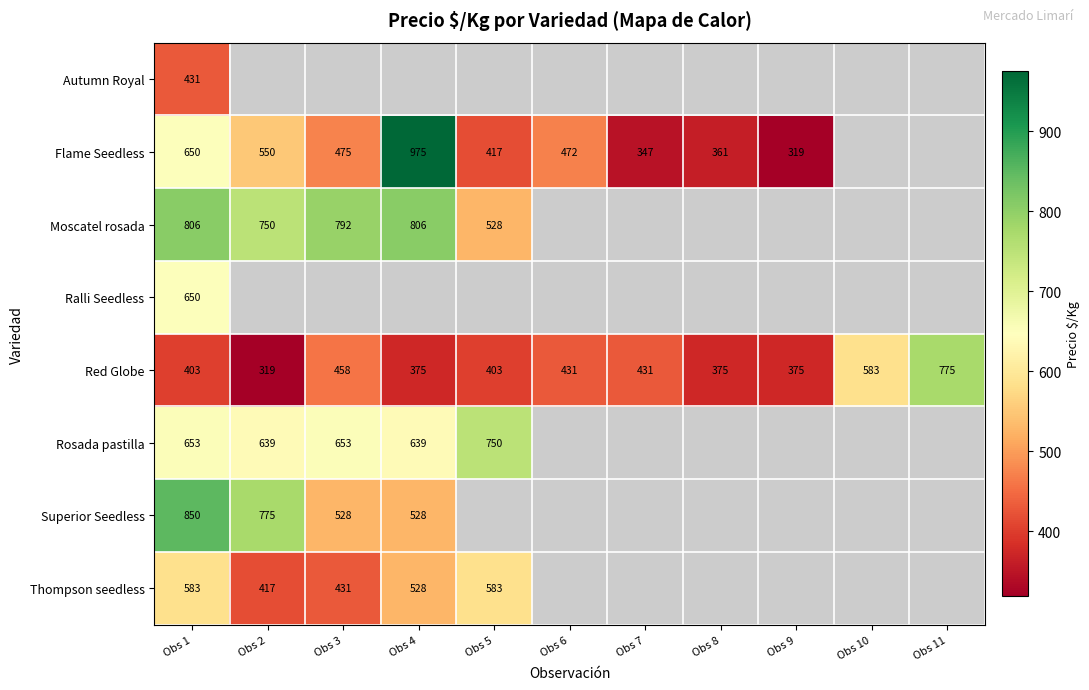

Is the value of Red Globe at Obs 5 greater than the value of Superior Seedless at Obs 1?

No